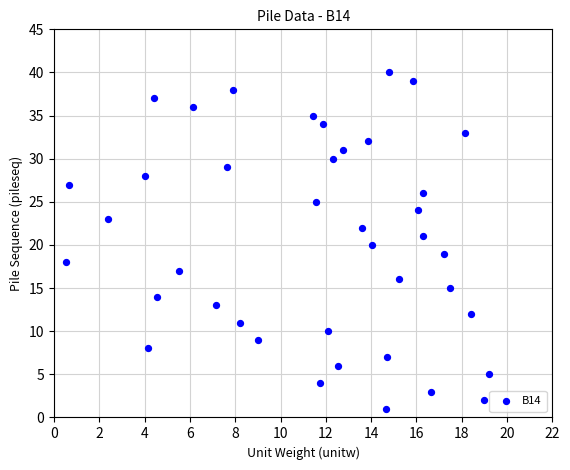

What is the range of Y values (max minus min)?

39